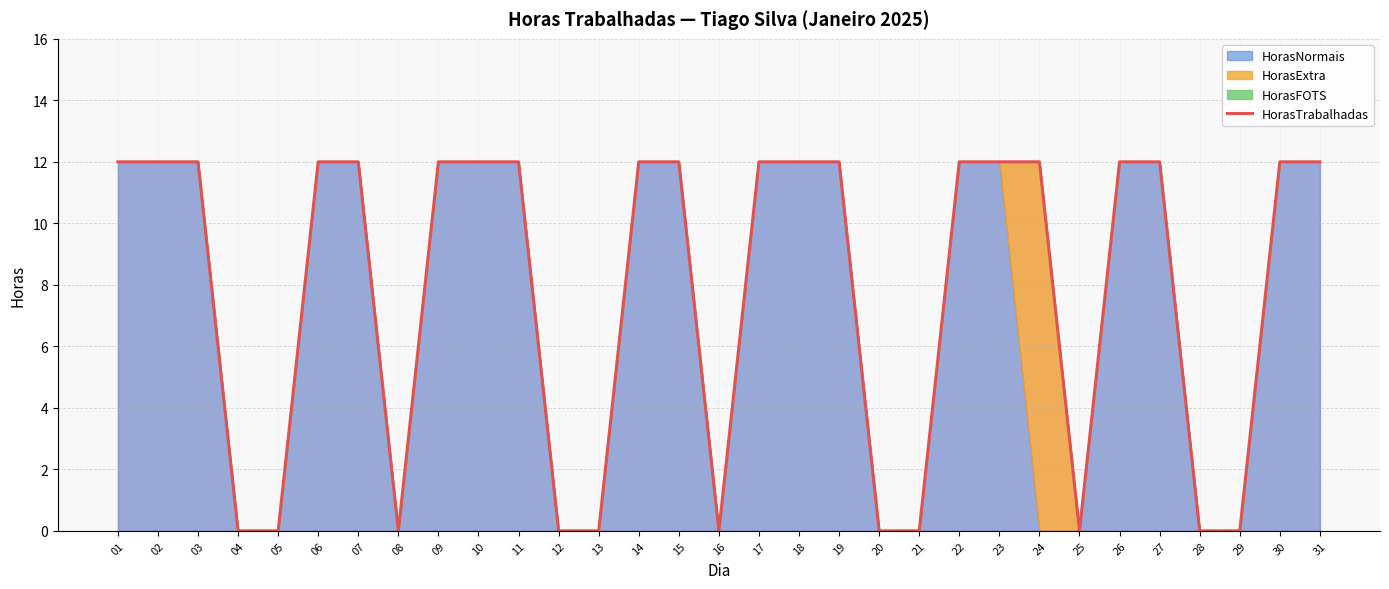

What is the value of the 30th point from the left?

12